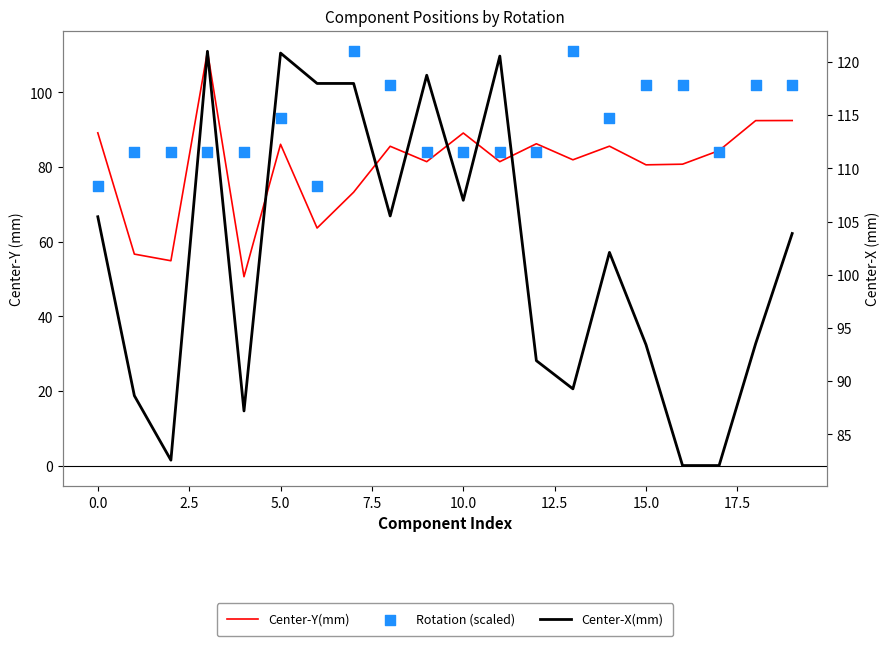

Which series has the largest total across all categories?

Center-X(mm)